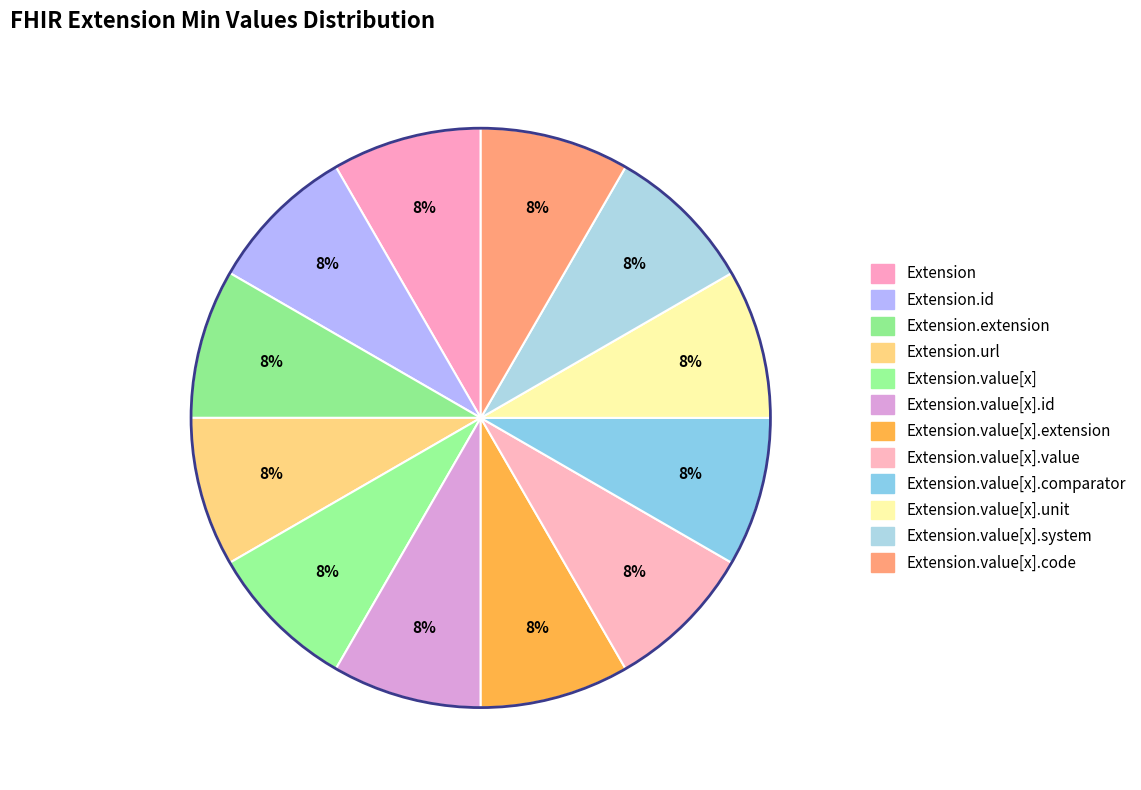

How many segments does this pie chart have?

12